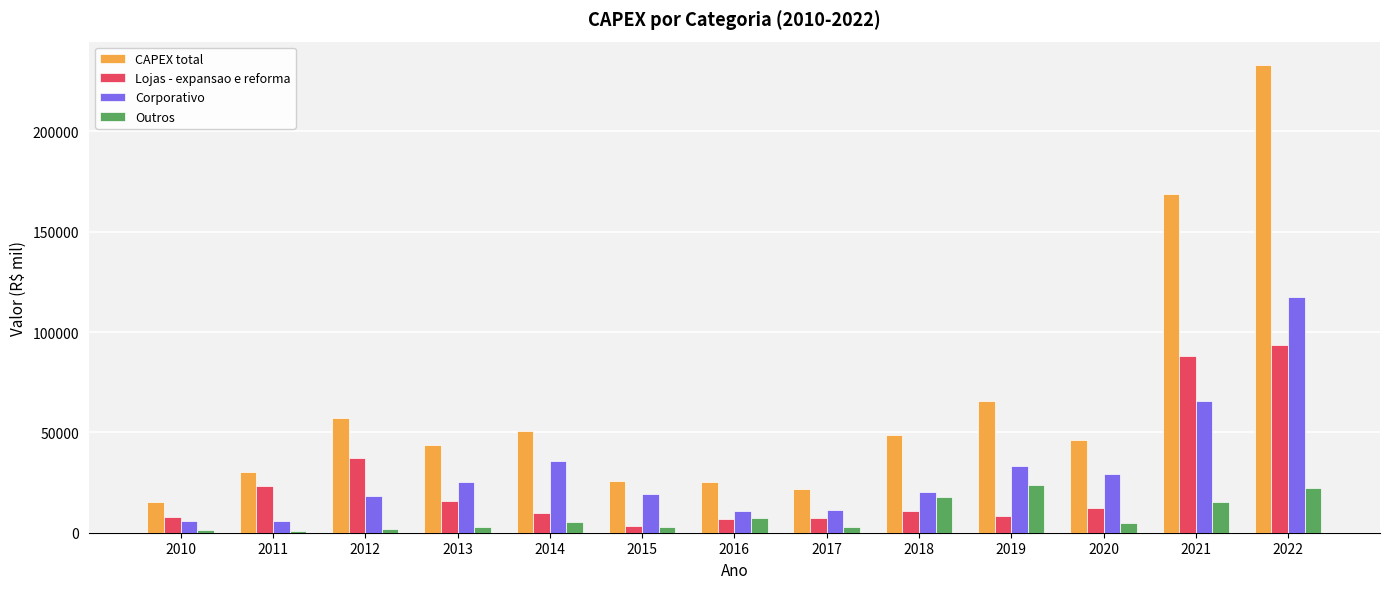

List the series in order of their peak value, highest first.

CAPEX total, Corporativo, Lojas - expansao e reforma, Outros